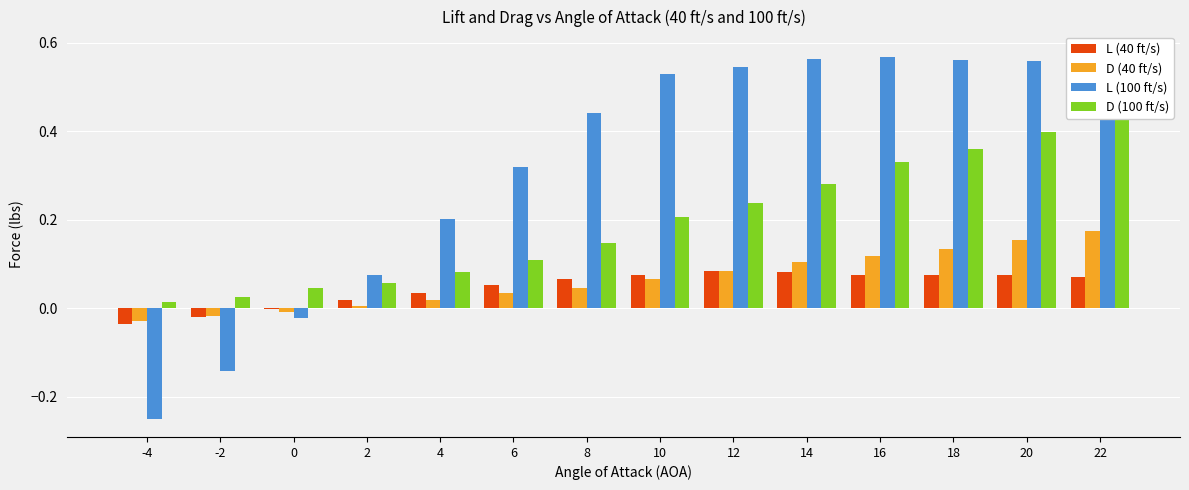

Which series has the largest total across all categories?

L (100 ft/s)